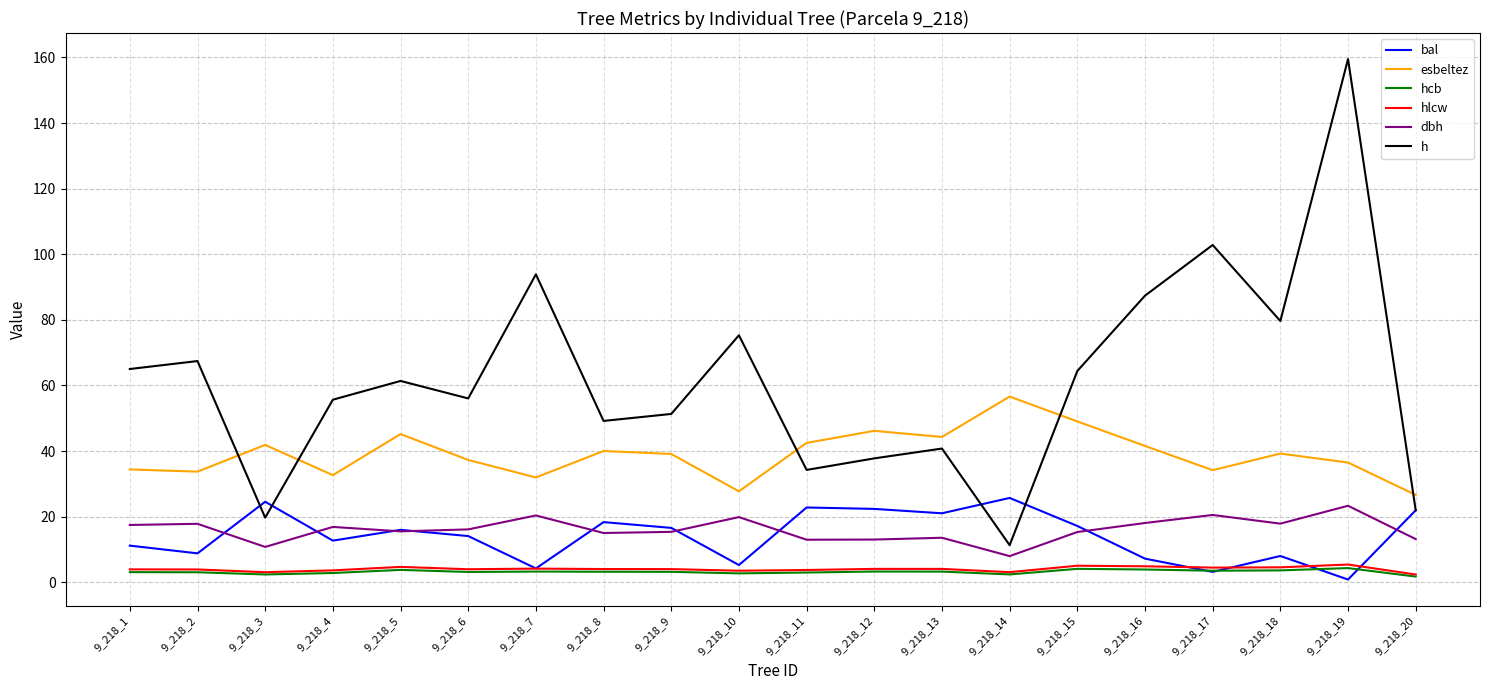

The value of esbeltez at 9_218_4 is 19.1. True or false?

False